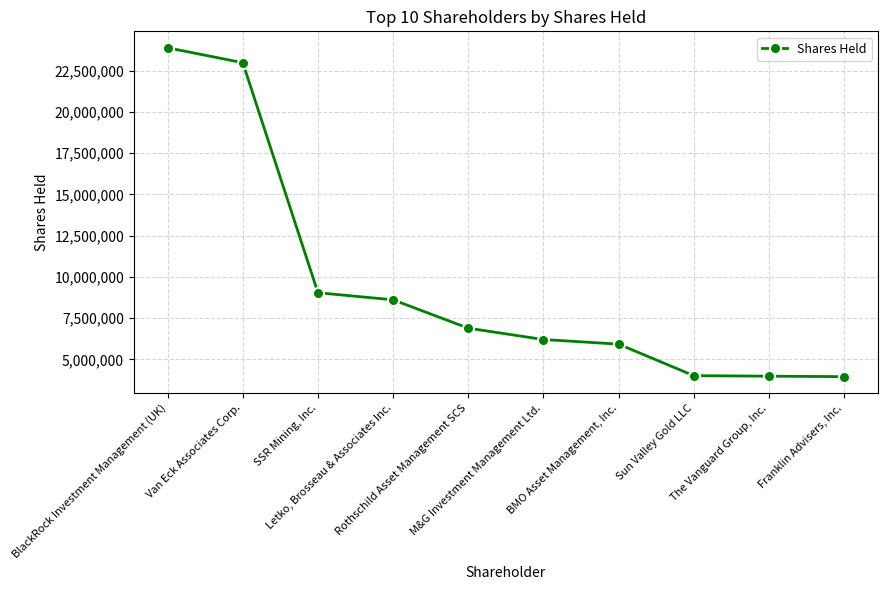

Does the chart display data point markers on the line(s)?

Yes